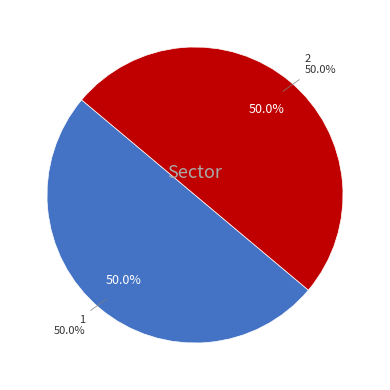

Is it true that 10 is 14% of the pie?

False